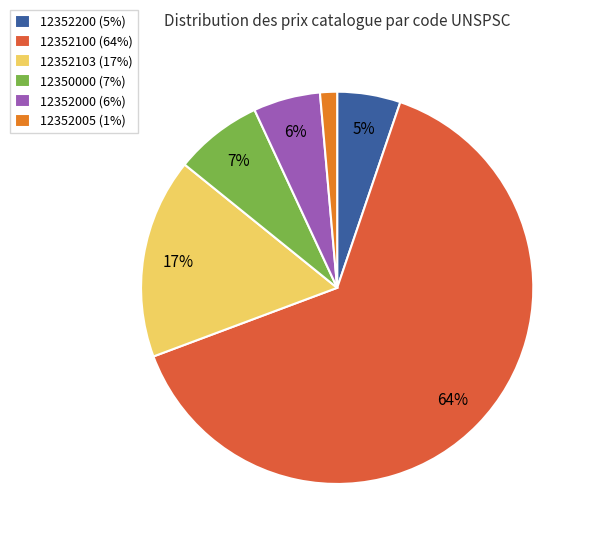

What is the largest slice in the pie chart?

12352100 (64%)